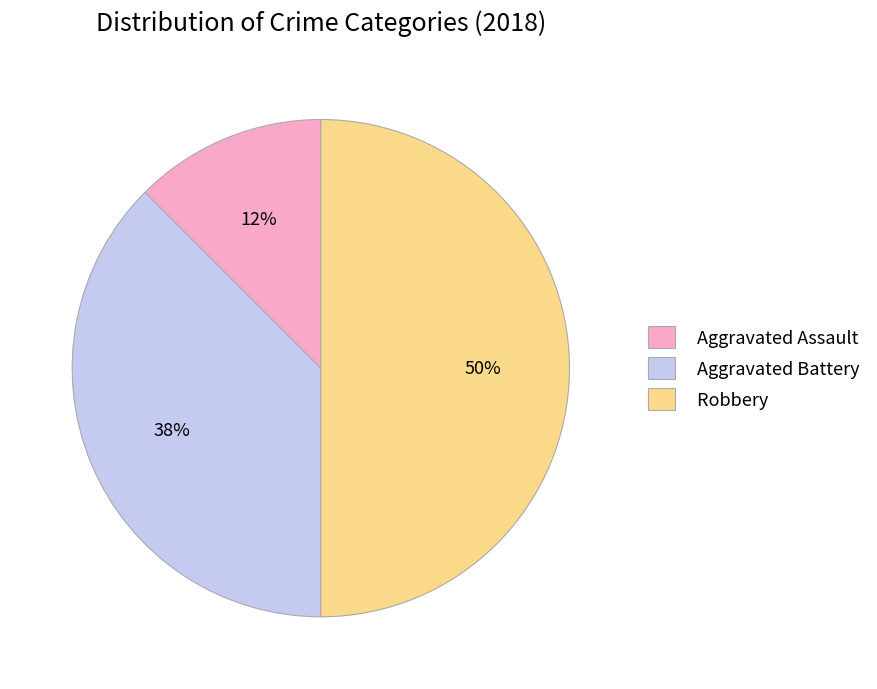

Which slice is the smallest?

Aggravated Assault